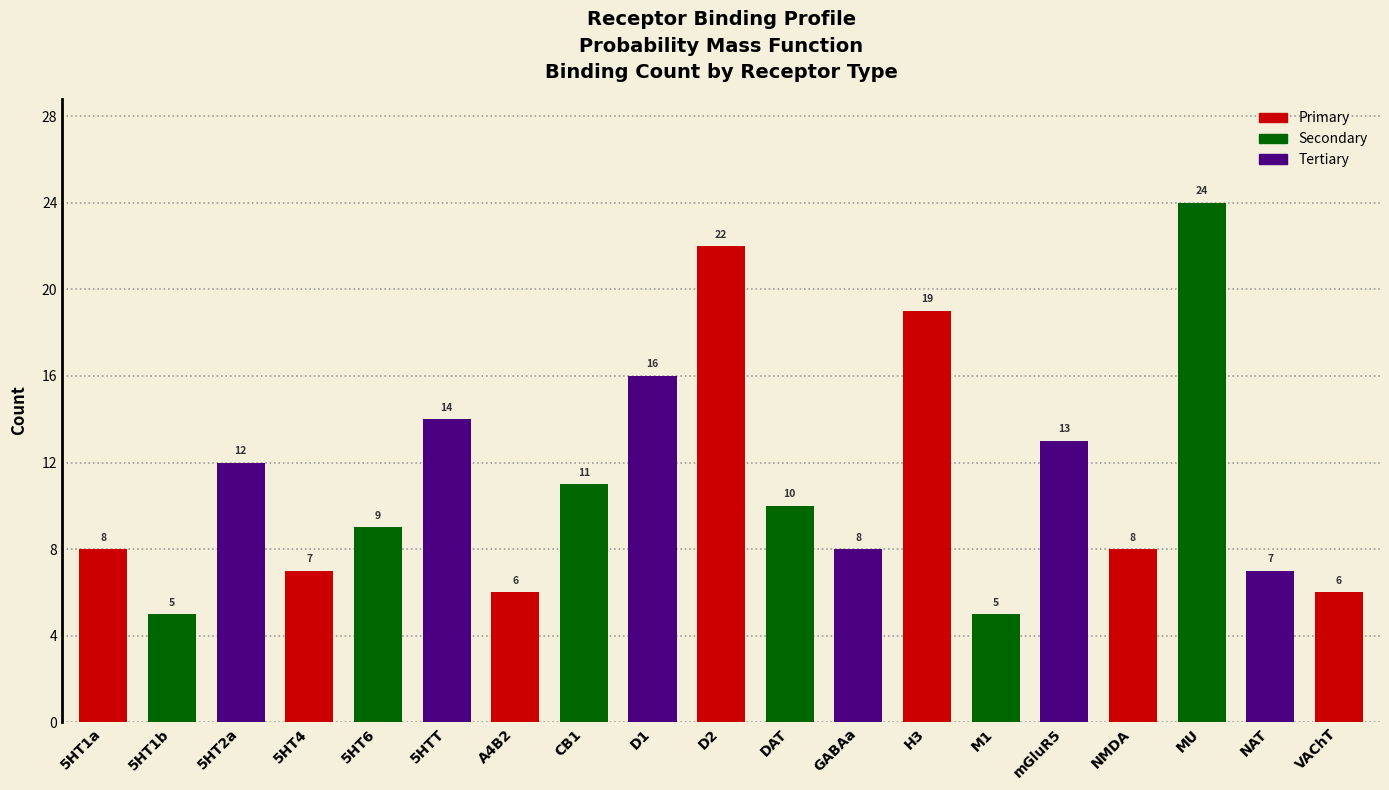

Reading left to right, transcribe all the data shown in this chart.

8	5	12	7	9	14	6	11	16	22	10	8	19	5	13	8	24	7	6